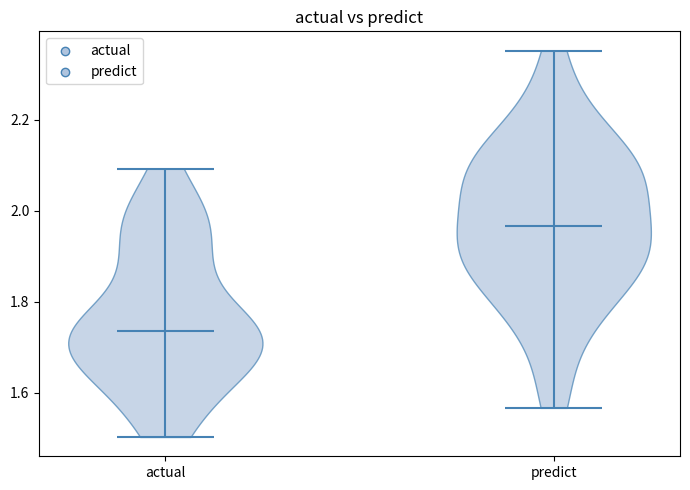

Reading left to right, read every violin against the y-axis: where its median line is, and the lowest and highest points it reaches. The values are not printed on the chart, so give them approximately, as read against the axis.

actual: median line 1.74, lowest point 1.50, highest point 2.10
predict: median line 1.96, lowest point 1.56, highest point 2.36